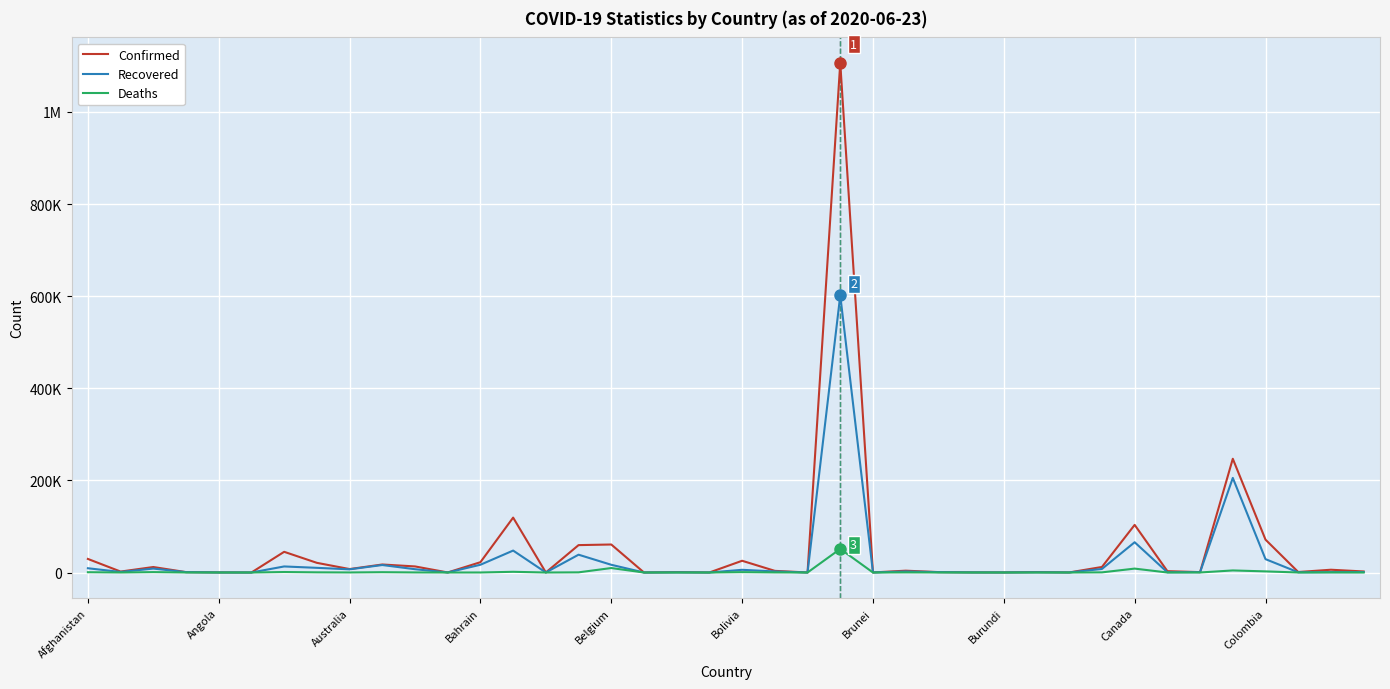

What are all the series names shown in the legend?

Confirmed, Recovered, Deaths